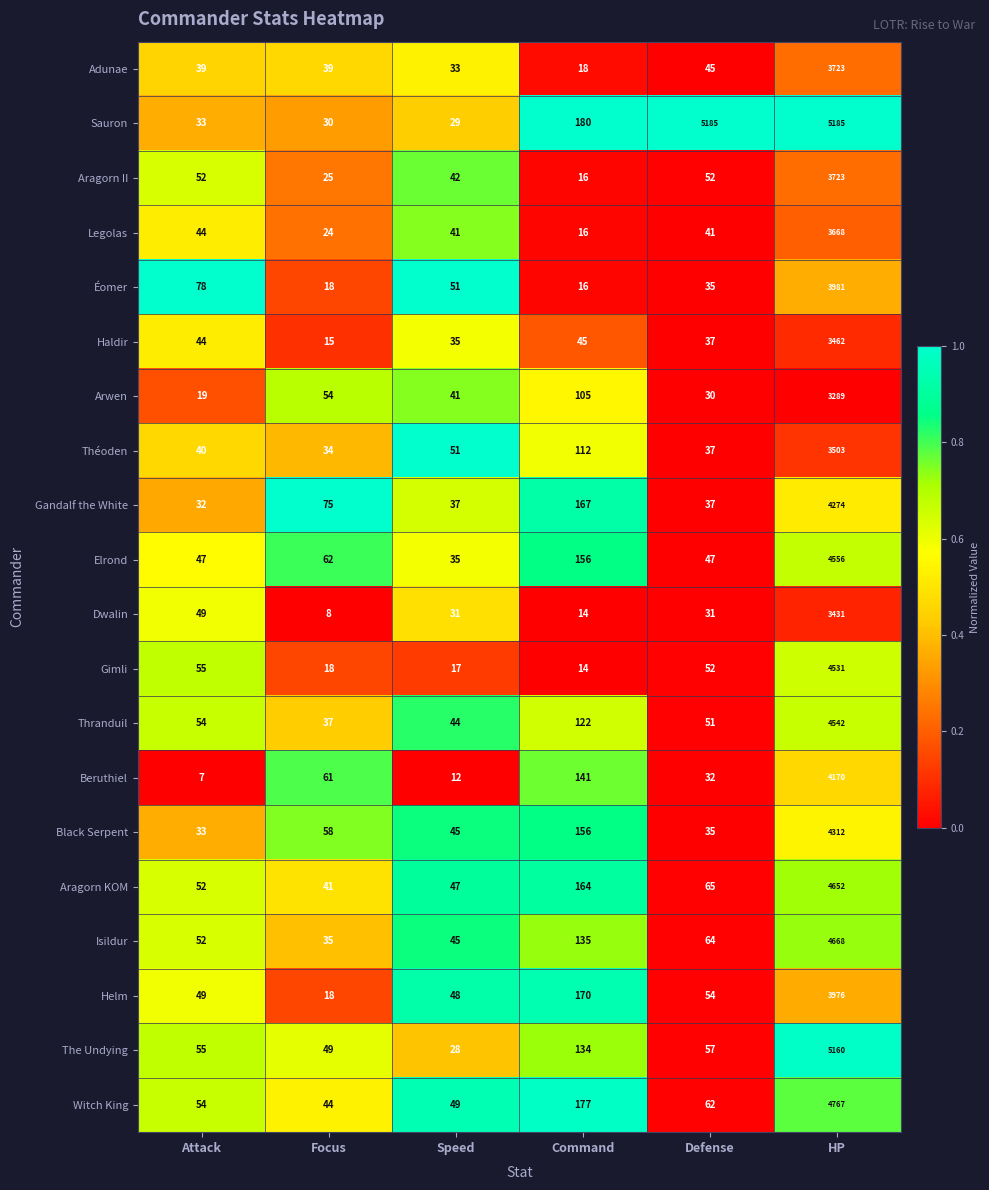

What is the smallest value displayed?

7